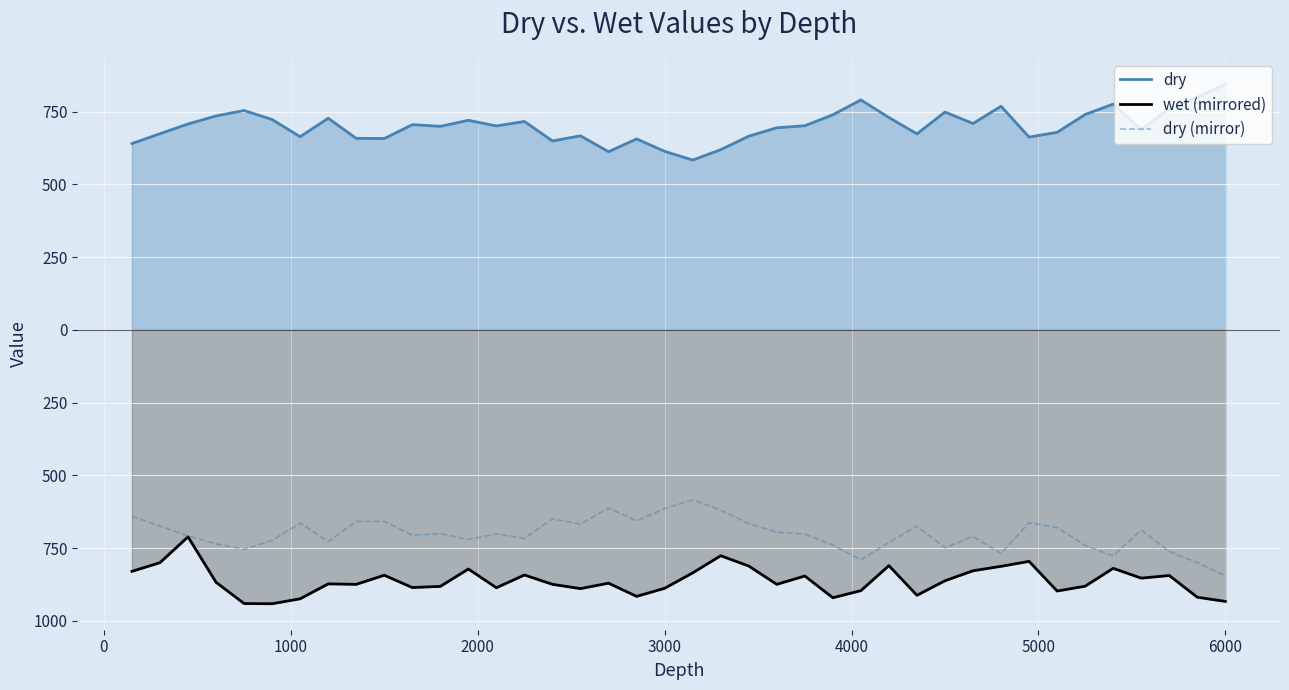

Reading right to left, extract all data points from this chart.

dry: 845.5	800.0	761.7	688.0	776.5	740.7	679.3	663.0	769.0	709.7	749.0	674.0	730.3	790.7	739.7	702.0	695.0	666.0	619.7	584.0	614.0	656.7	612.7	667.3	649.7	716.7	701.3	720.7	700.0	705.7	658.0	658.7	727.7	664.3	723.3	754.3	735.7	708.0	674.7	640.7
wet (mirrored): -933.3	-919.0	-844.3	-853.3	-819.7	-881.0	-897.7	-795.7	-812.7	-828.0	-862.3	-912.3	-810.3	-896.3	-920.7	-846.0	-874.7	-811.7	-776.3	-835.3	-888.3	-916.0	-870.7	-889.3	-874.7	-842.5	-886.3	-822.0	-881.7	-885.7	-843.3	-874.7	-873.0	-924.3	-941.3	-940.7	-867.7	-711.3	-800.0	-830.0
dry (mirror): -845.5	-800.0	-761.7	-688.0	-776.5	-740.7	-679.3	-663.0	-769.0	-709.7	-749.0	-674.0	-730.3	-790.7	-739.7	-702.0	-695.0	-666.0	-619.7	-584.0	-614.0	-656.7	-612.7	-667.3	-649.7	-716.7	-701.3	-720.7	-700.0	-705.7	-658.0	-658.7	-727.7	-664.3	-723.3	-754.3	-735.7	-708.0	-674.7	-640.7